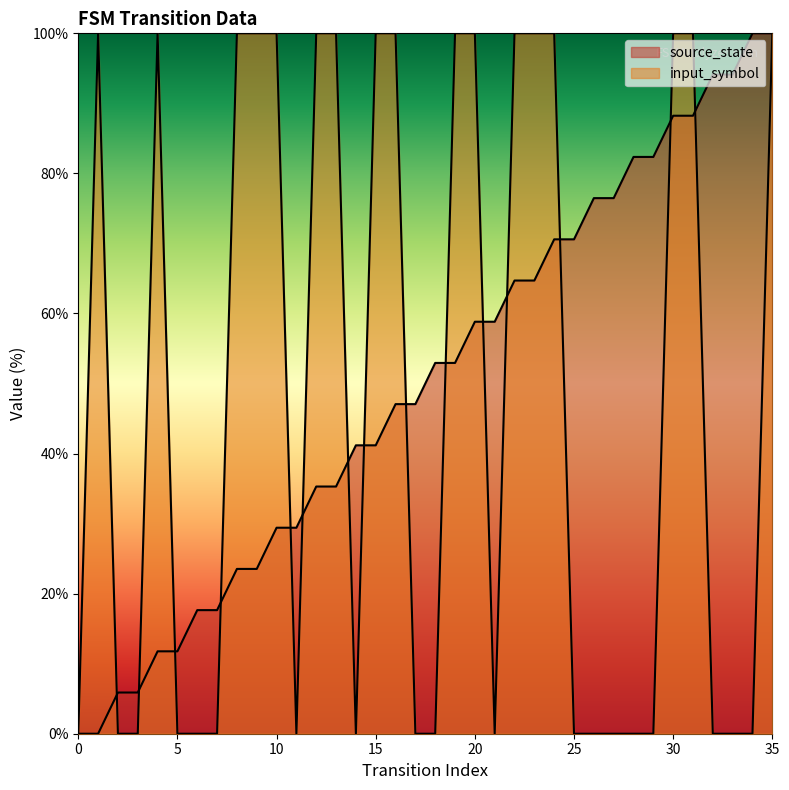

In input_symbol, how many points are higher than both neighbors (excluding endpoints)?

2